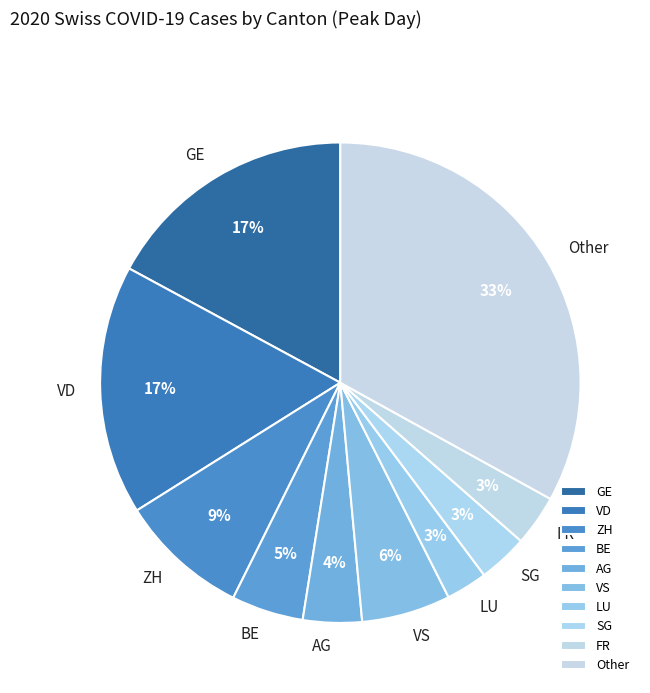

The SG slice represents 3% of the pie. True or false?

True